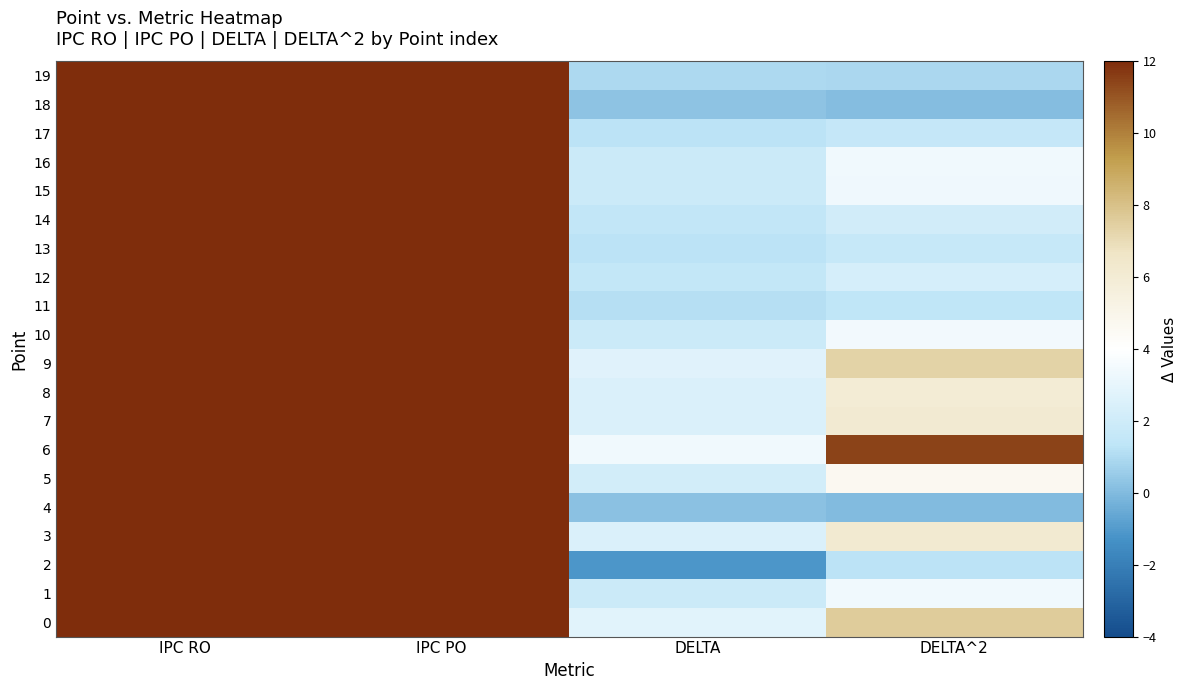

At which category is the sum across all series the highest?

IPC PO